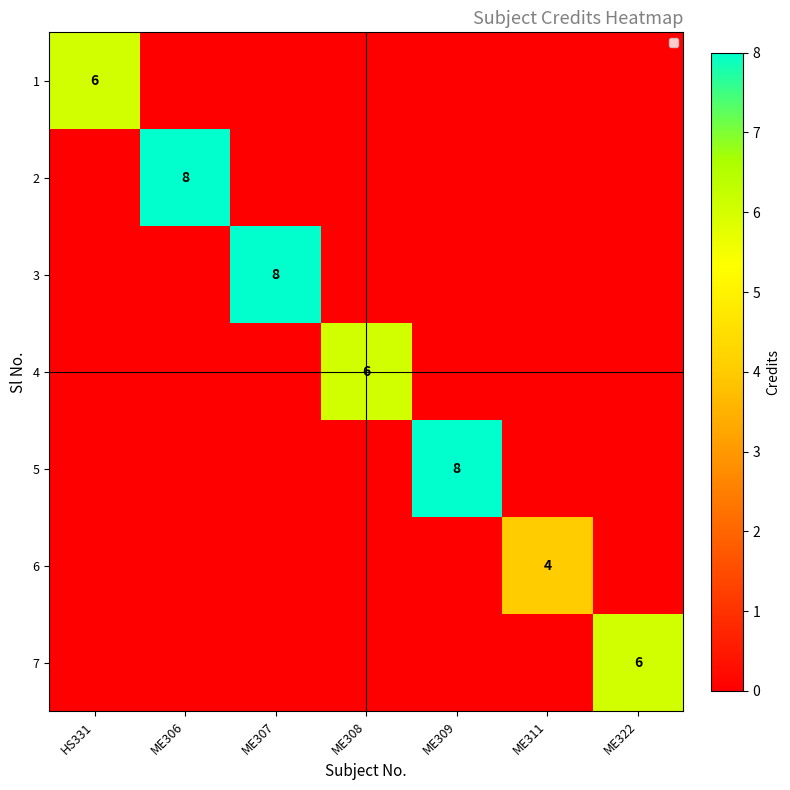

What is the total value across all series at ME308?

6